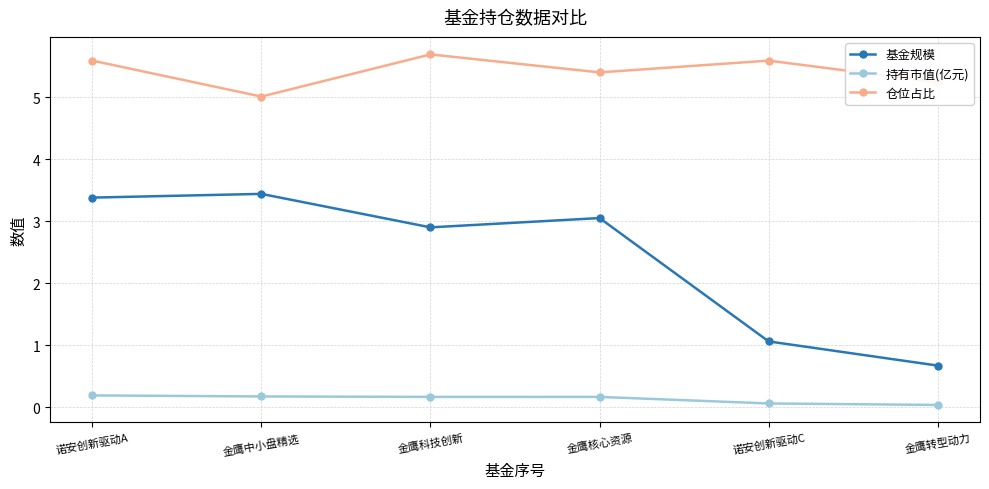

Read the 仓位占比 value at 金鹰科技创新.

5.7